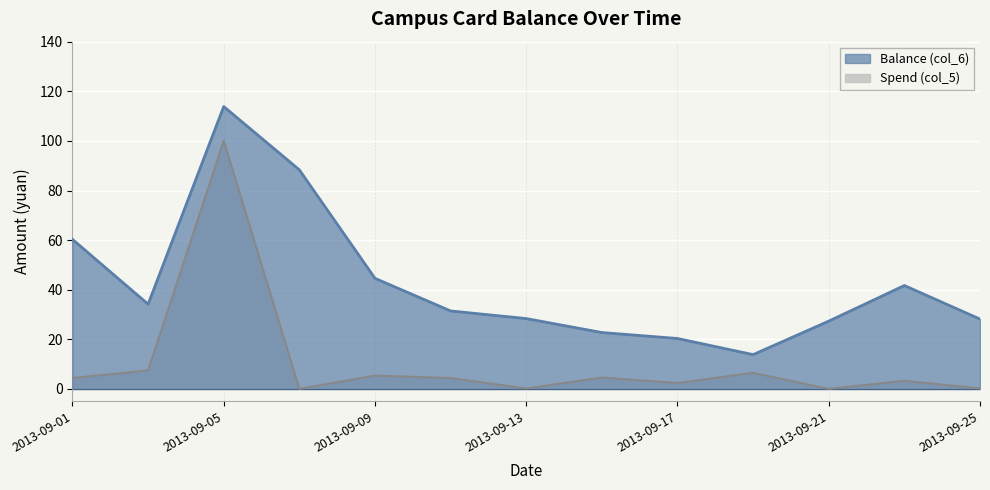

Rank the series by their maximum value, from highest to lowest.

Balance (col_6), Spend (col_5)